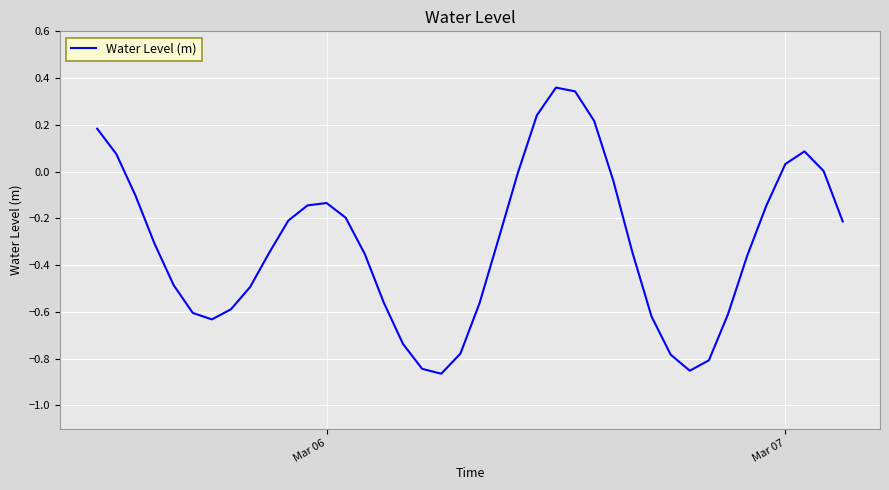

What is the difference between the maximum and minimum values?

1.2